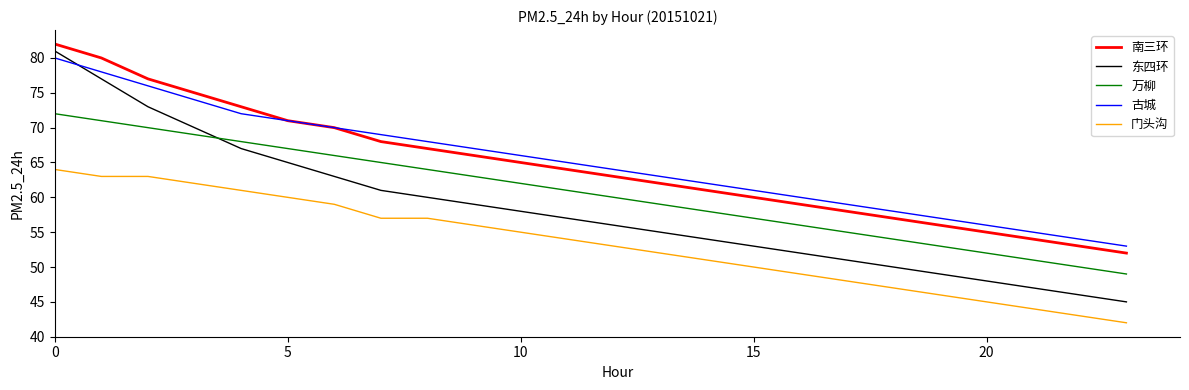

List the series in order of their peak value, highest first.

南三环, 东四环, 古城, 万柳, 门头沟